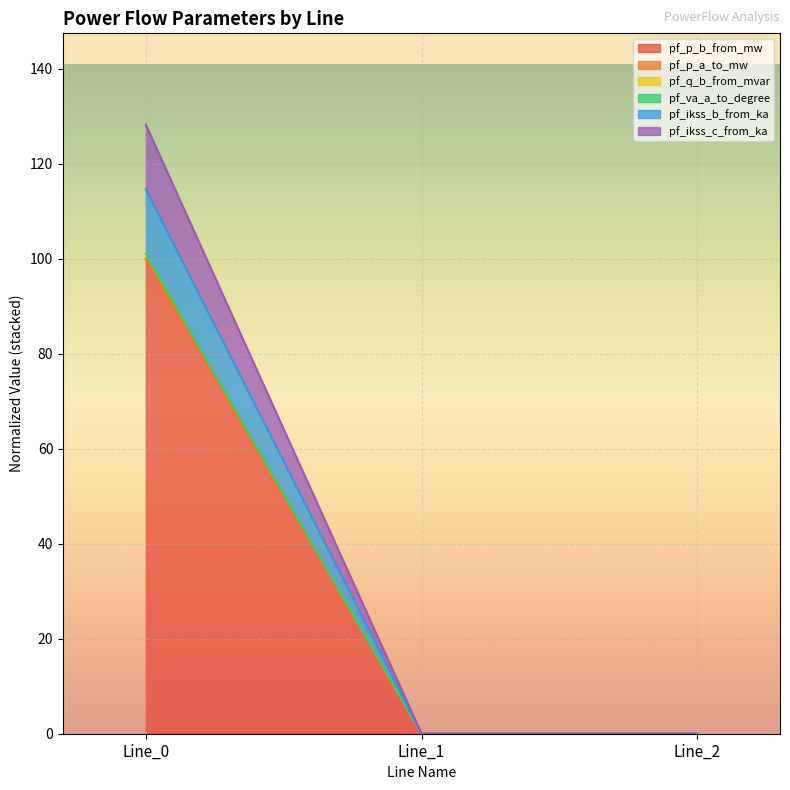

Does the chart display data point markers on the line(s)?

No